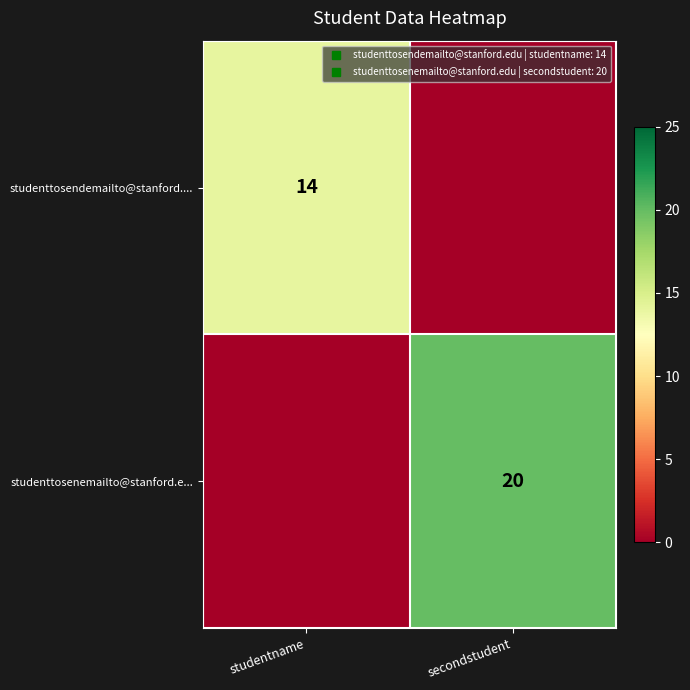

What is the difference between the highest and lowest values at secondstudent?

20